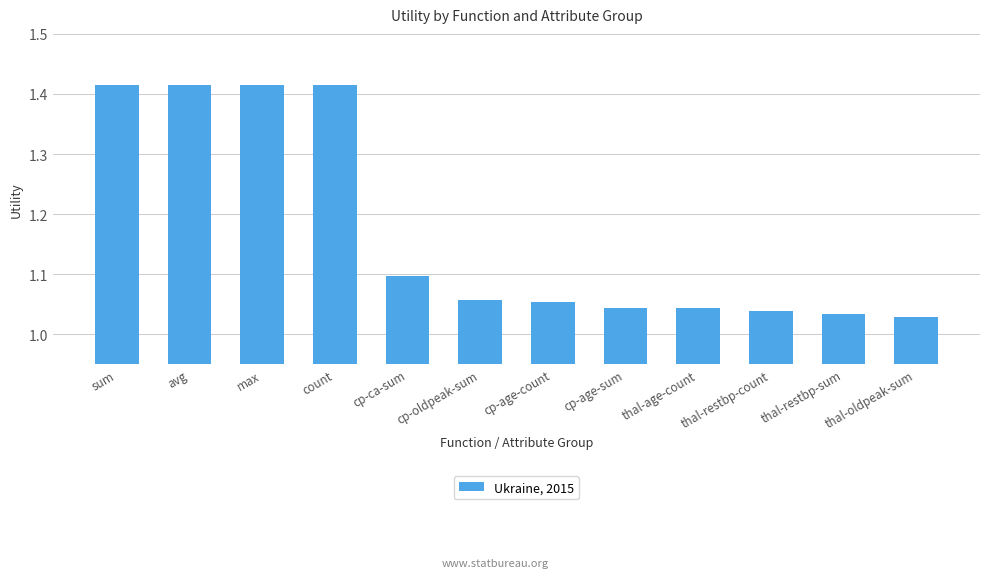

Which has a higher value, thal-oldpeak-sum or cp-age-sum?

cp-age-sum